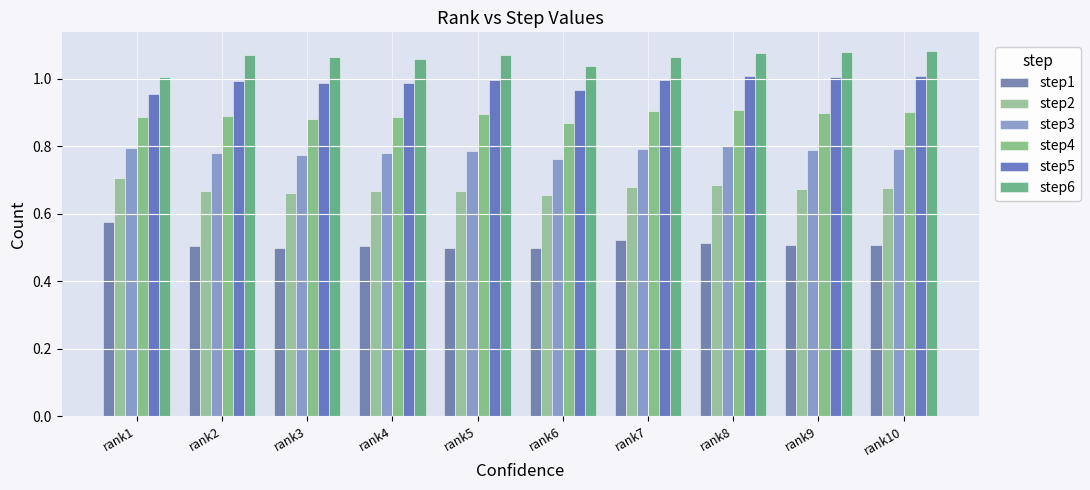

At which label does step4 reach its minimum?

rank6